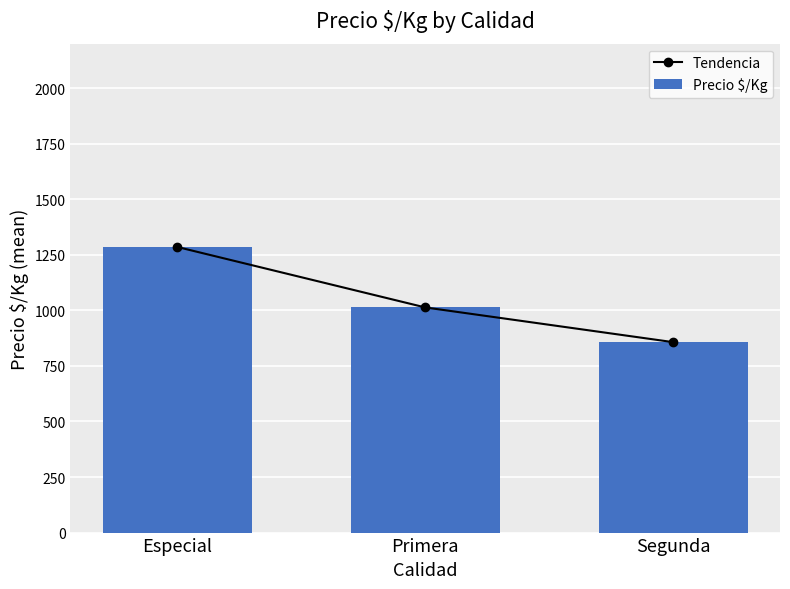

Read the Precio $/Kg value at Especial.

1285.4